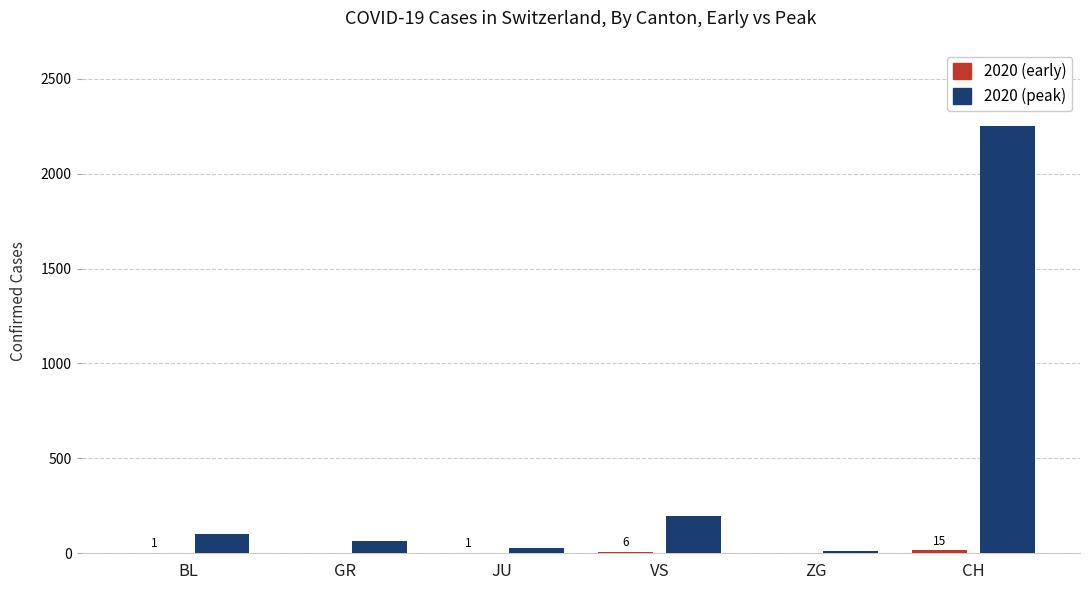

What is the greatest value displayed?

2251